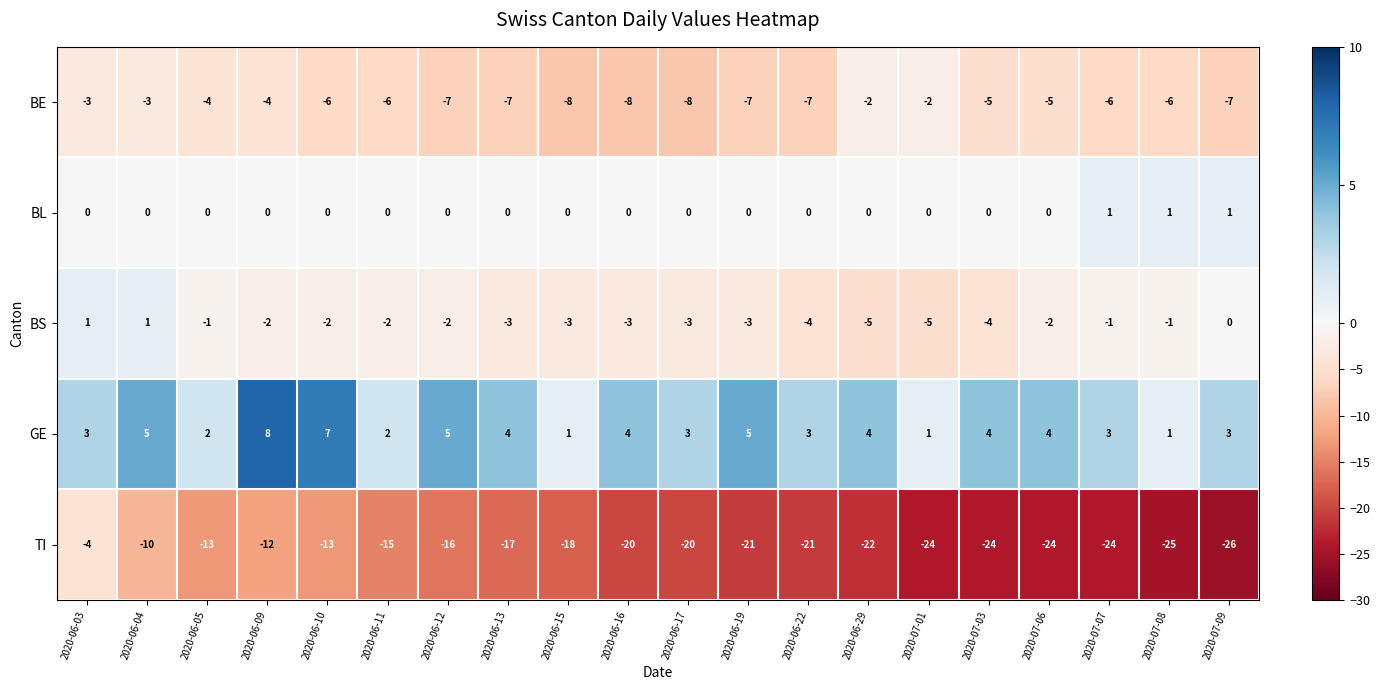

Which label corresponds to the smallest value in the chart?

2020-07-09